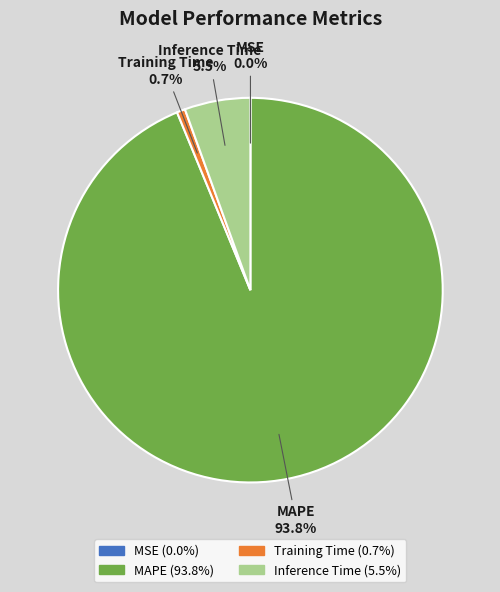

Is it true that Training Time is 1% of the pie?

True